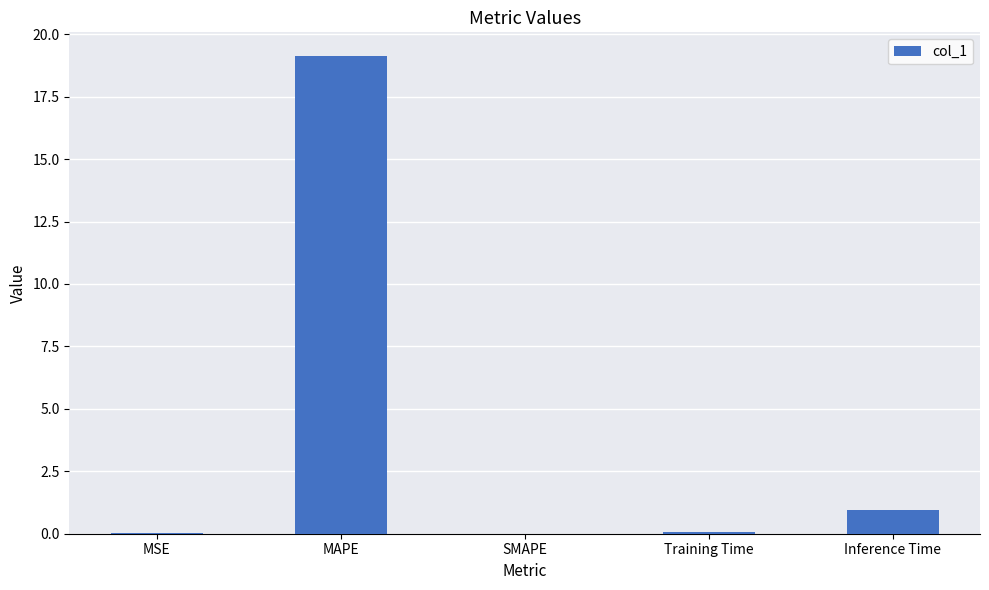

At which label is the value closest to 9?

Inference Time